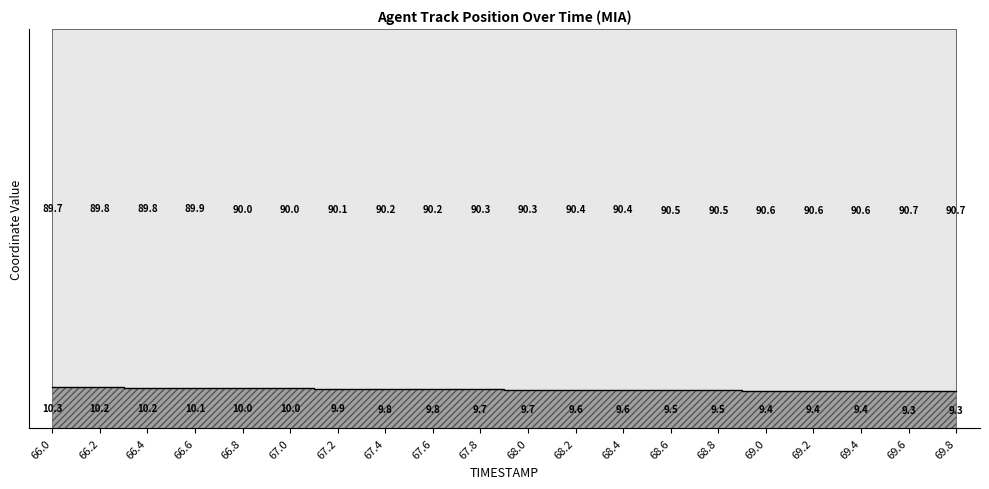

Reading left to right, list all the values displayed in this chart.

66.0=10.3	66.2=10.2	66.4=10.2	66.6=10.1	66.8=10.0	67.0=10.0	67.2=9.9	67.4=9.8	67.6=9.8	67.8=9.7	68.0=9.7	68.2=9.6	68.4=9.6	68.6=9.5	68.8=9.5	69.0=9.4	69.2=9.4	69.4=9.4	69.6=9.3	69.8=9.3